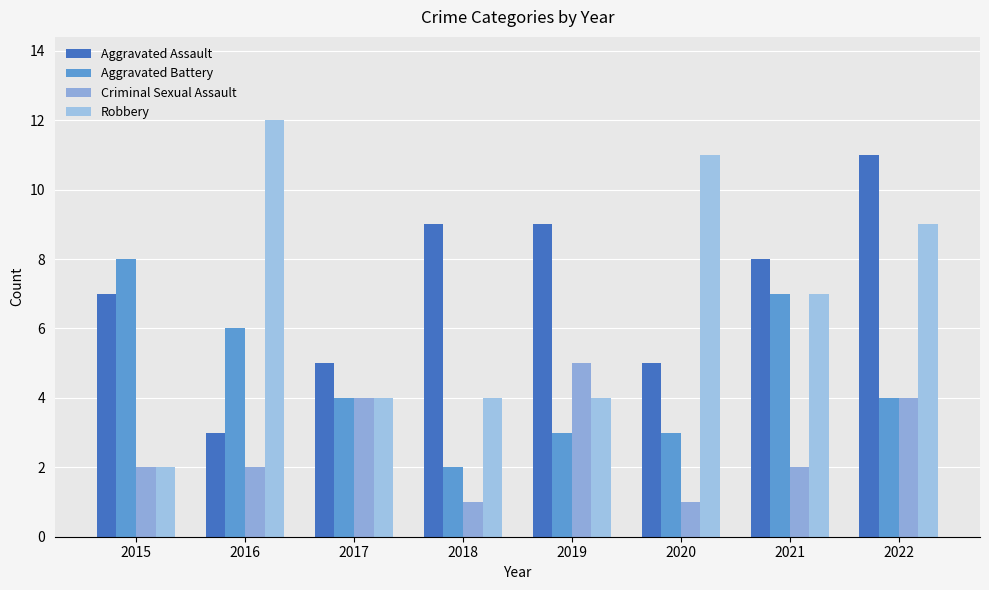

Which series has the largest total across all categories?

Aggravated Assault